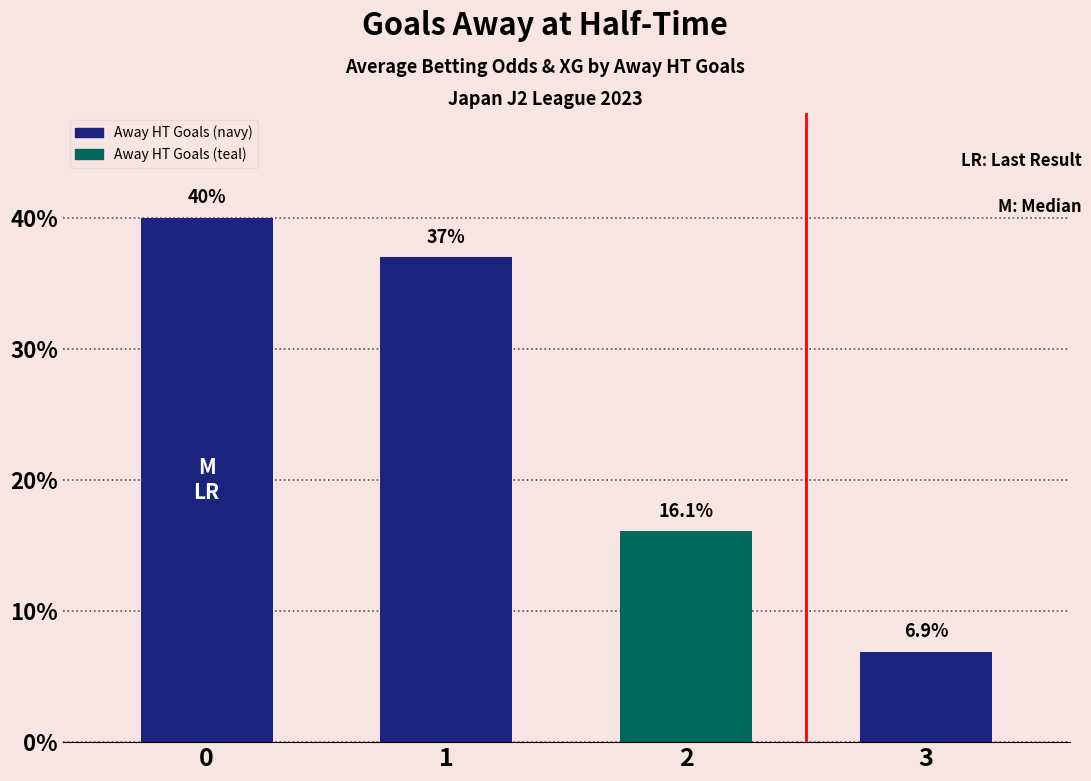

The chart shows a value of 66.6 at 1. True or false?

False